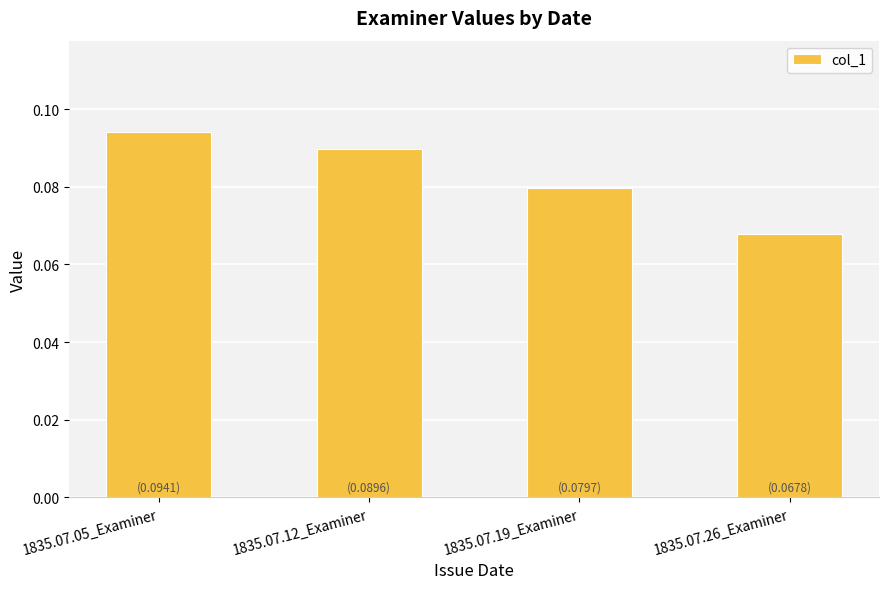

Are the bars horizontal?

No